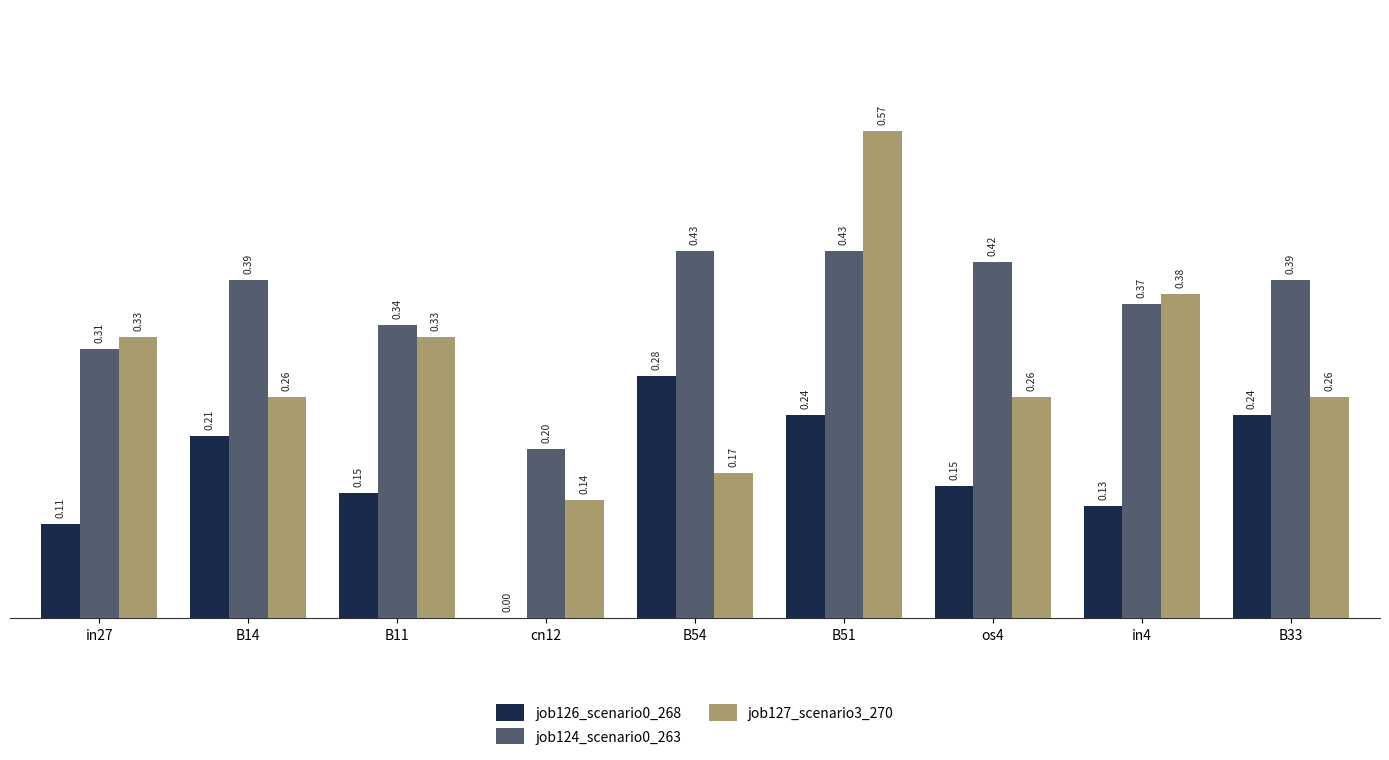

What is the total value across all series at os4?

0.8